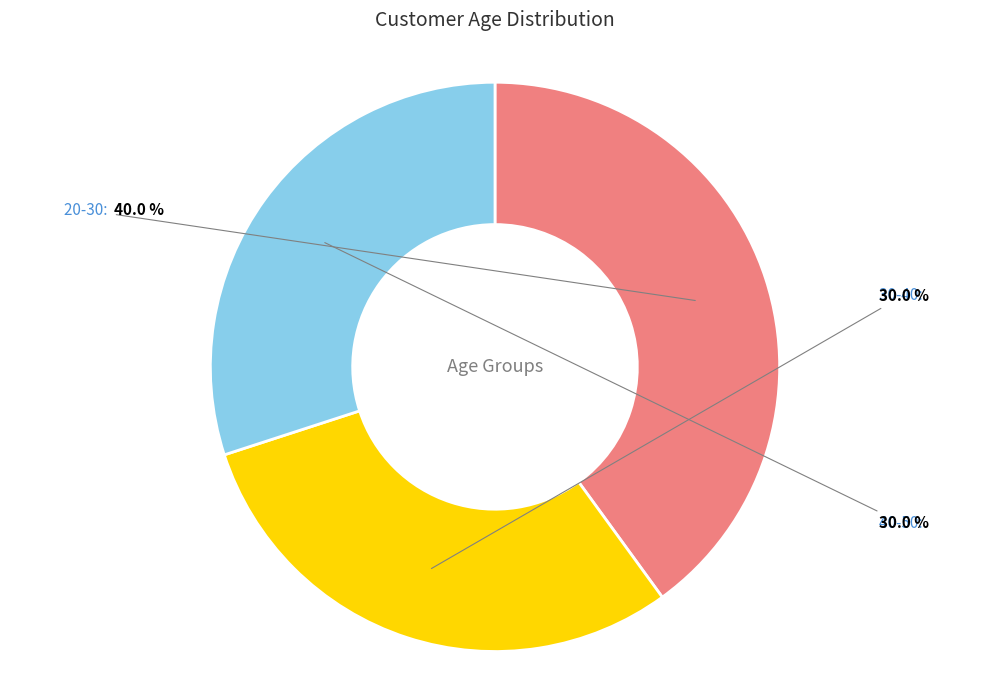

Which has a higher value, 20-30 or 40-50?

20-30